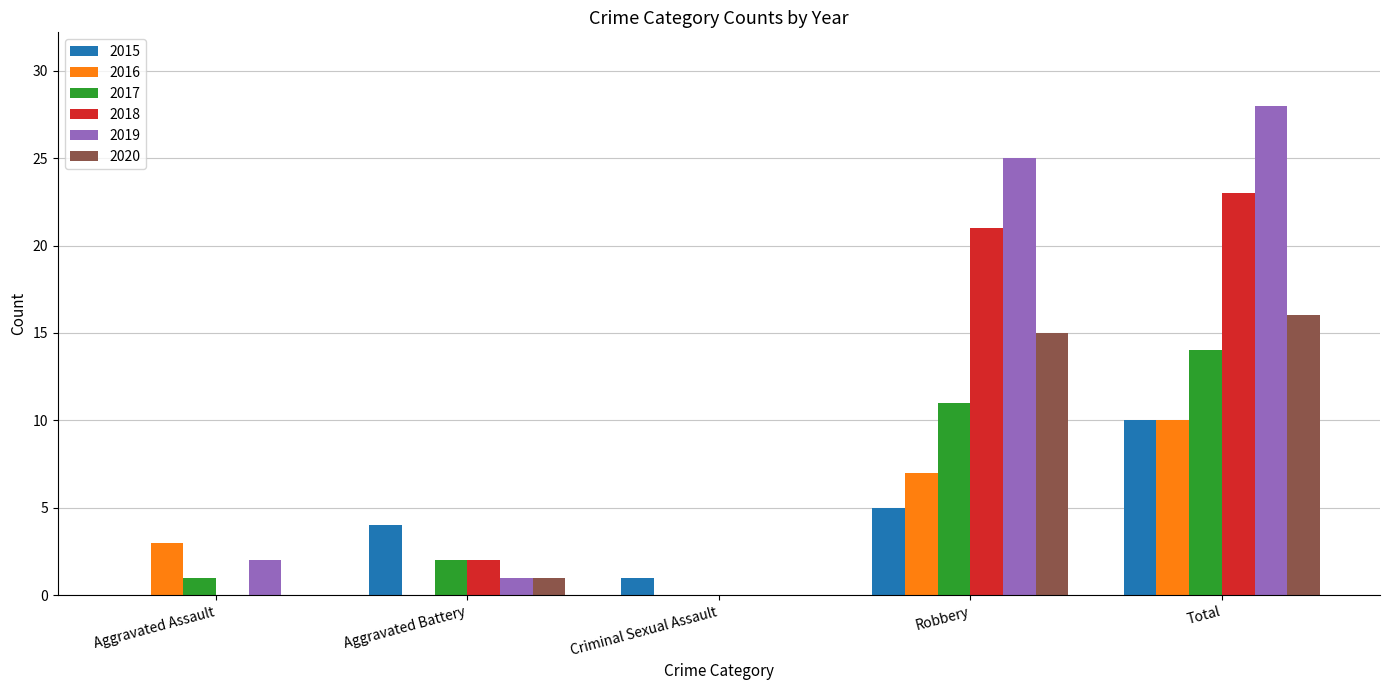

At which category is the sum across all series the highest?

Total